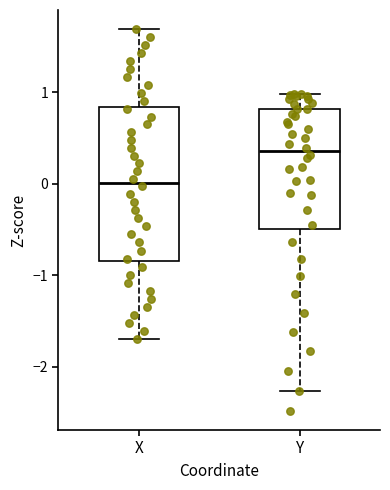

Which box has the highest median line?

Y